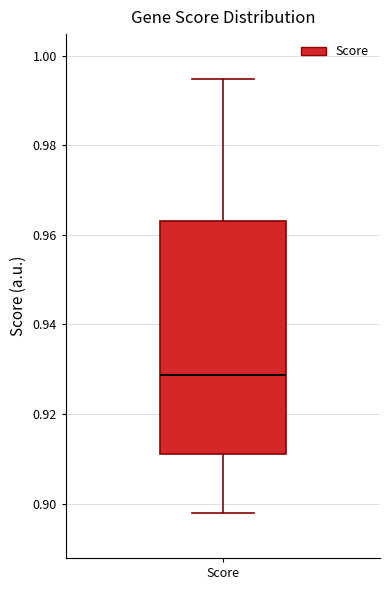

Transcribe this box plot: give where the median line is, the range the box spans, and where the two whiskers end, as read against the y-axis. The values are not printed on the chart, so give them approximately, as read against the axis.

median 0.928, box 0.912 to 0.964, whiskers 0.898 to 0.994